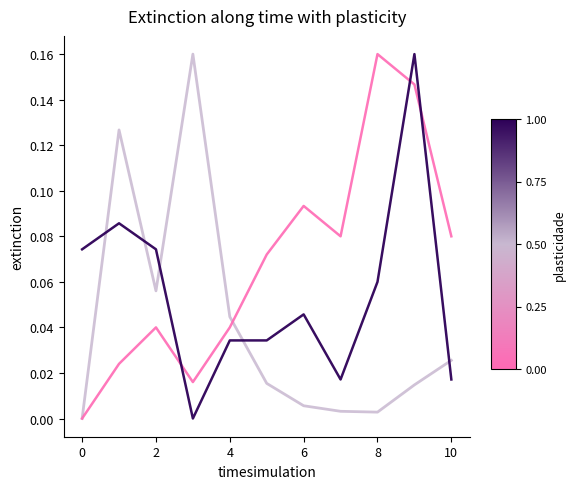

Does the chart have visible grid lines?

No